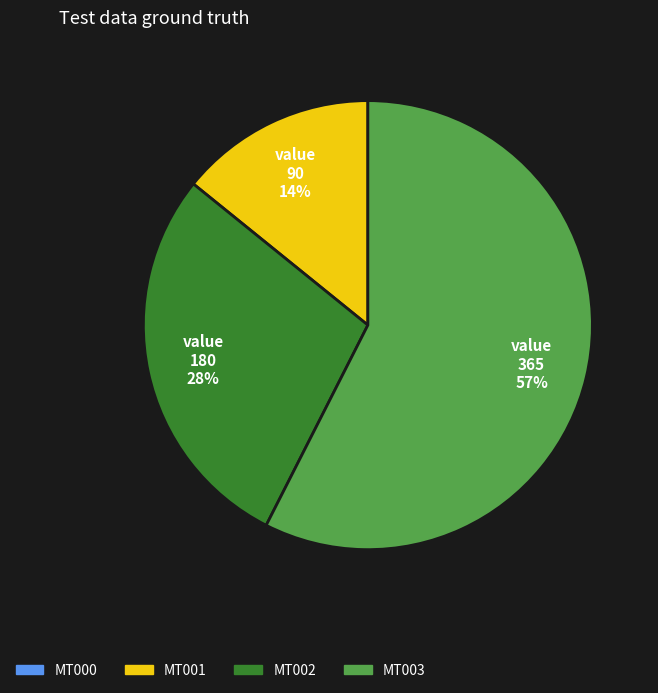

To the nearest percent, what is the average slice percentage?

33%